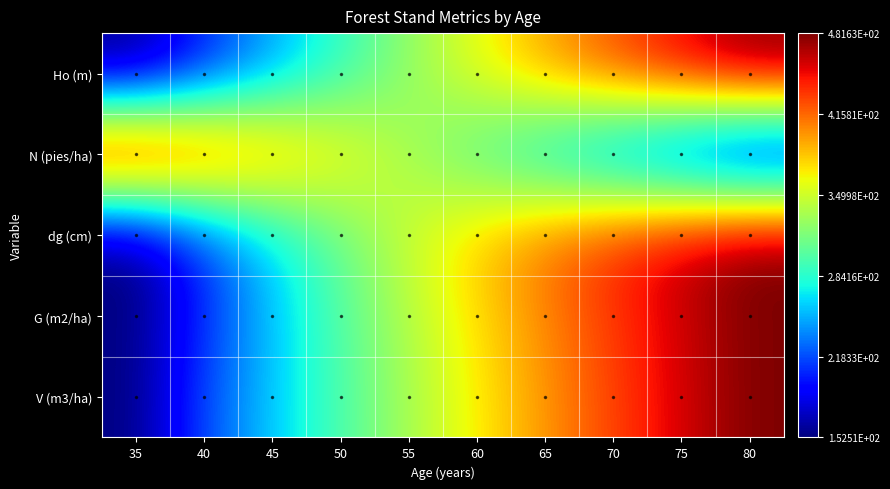

Rank the series at 40 from lowest to highest value.

Ho (m), G (m2/ha), dg (cm), V (m3/ha), N (pies/ha)